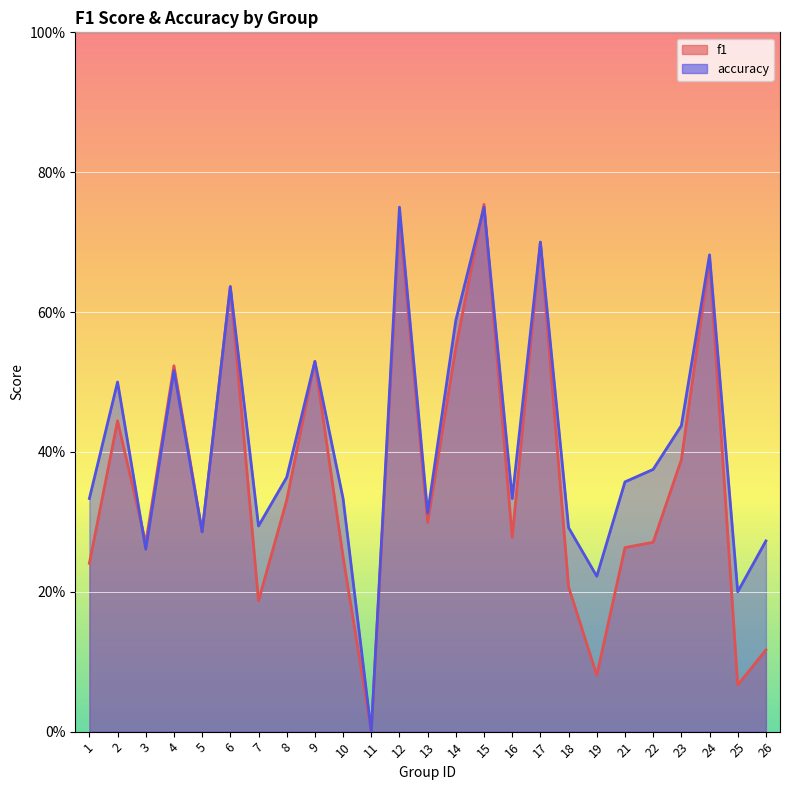

What are all the series names shown in the legend?

f1, accuracy